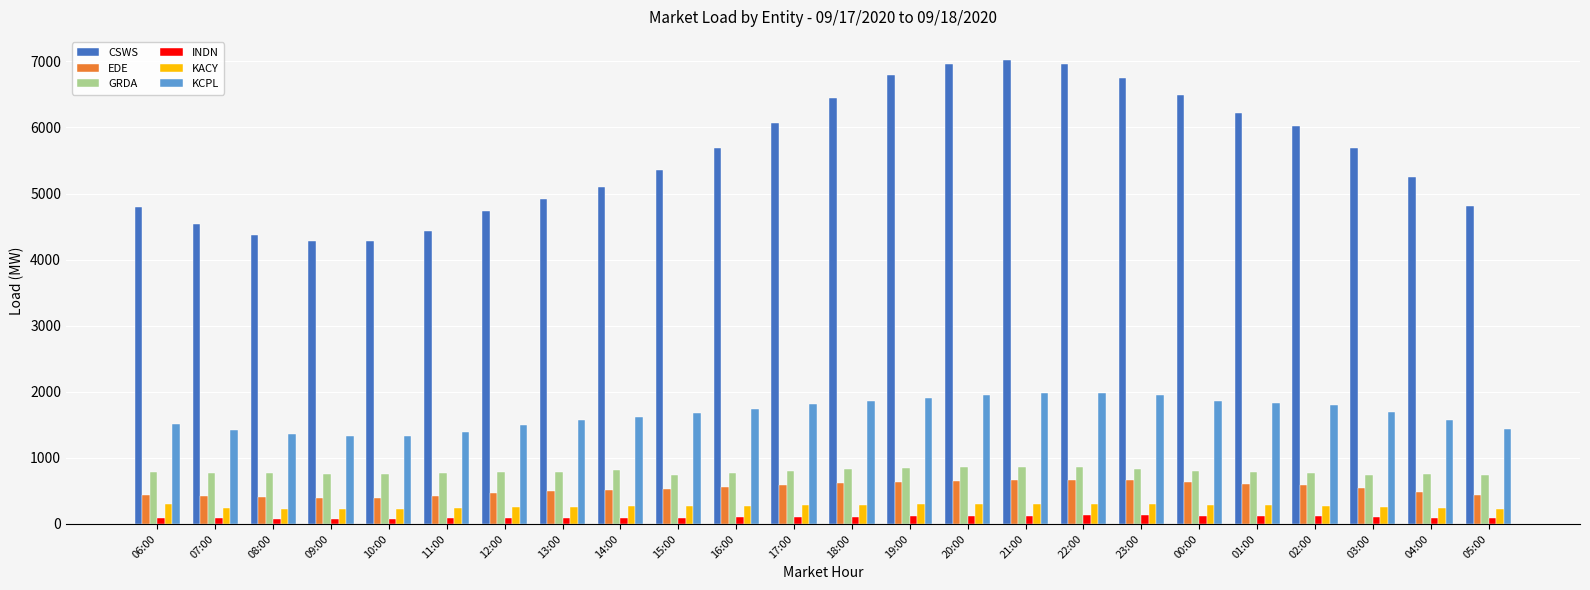

What is the sum of the INDN values at 17:00 and 10:00?

185.0